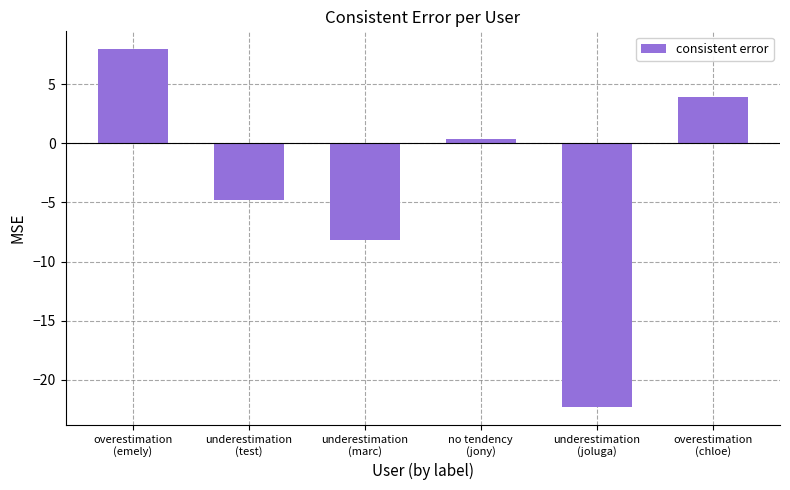

What is the sum of all values?

-23.0